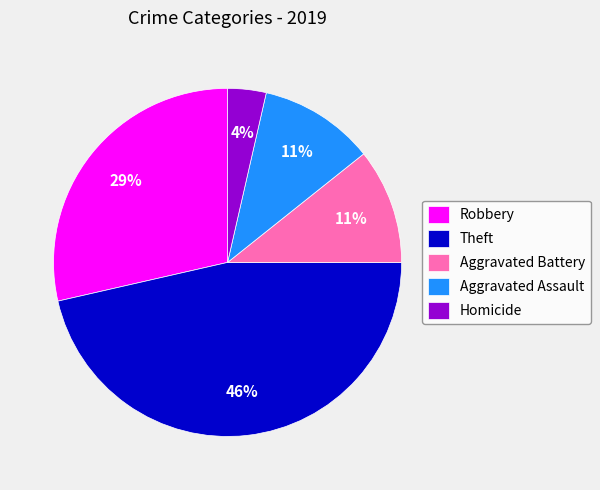

Which slice is the largest?

Theft